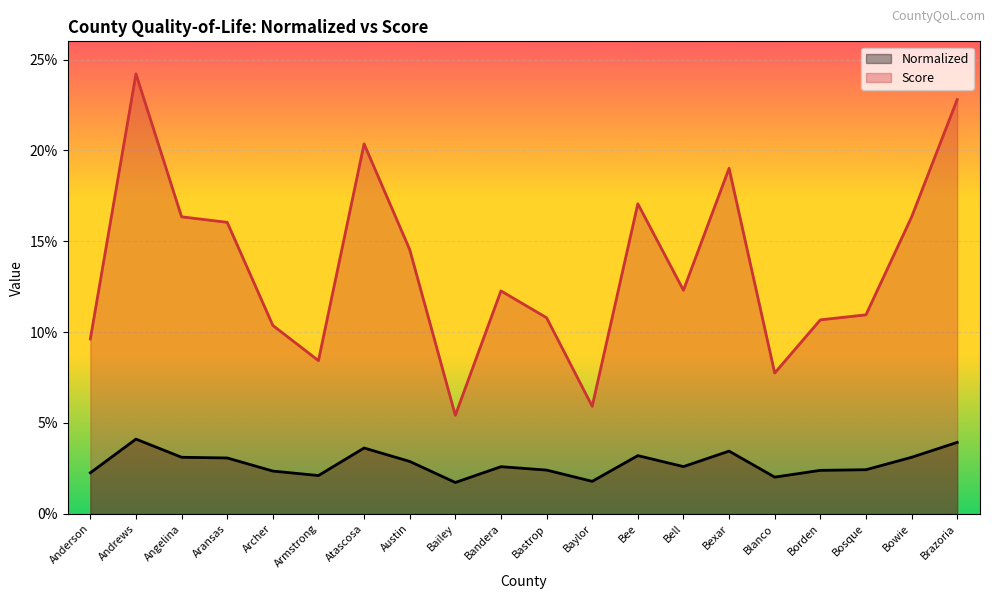

What is the label of the 5th point from the left?

Archer